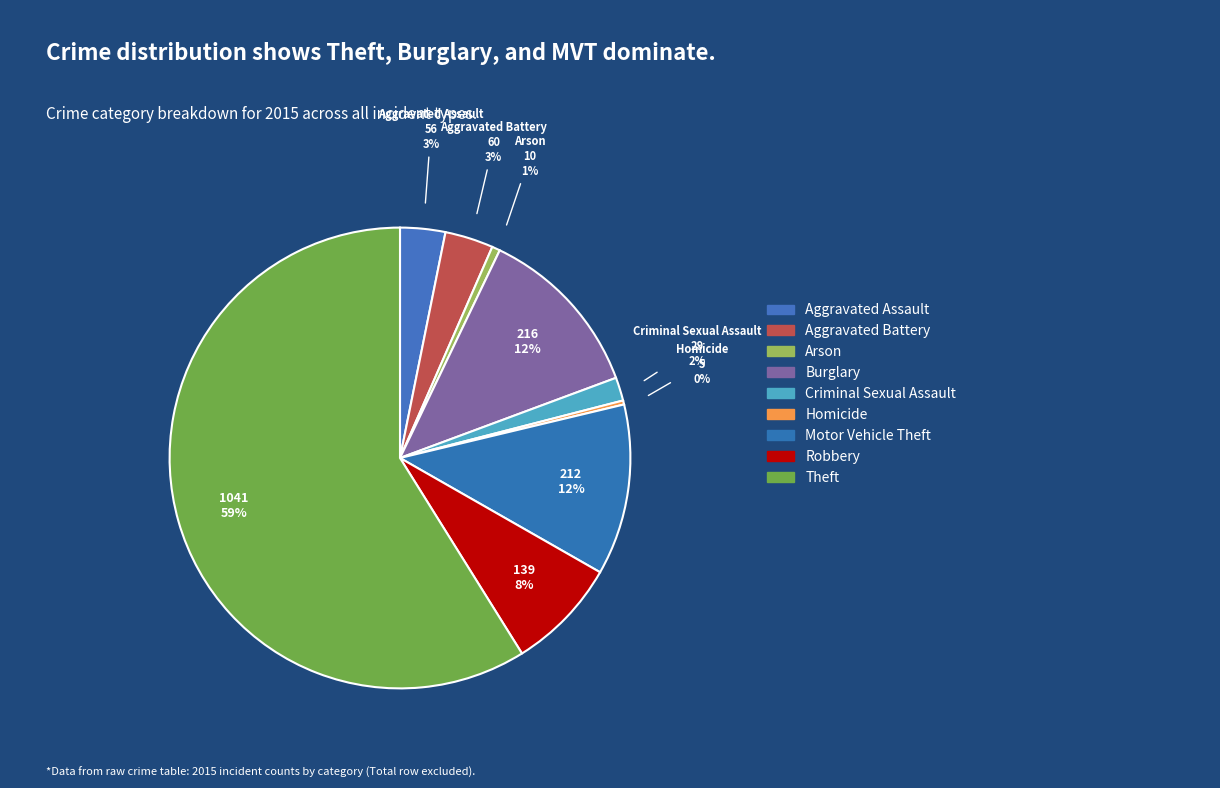

Is there a majority slice in this chart?

Yes